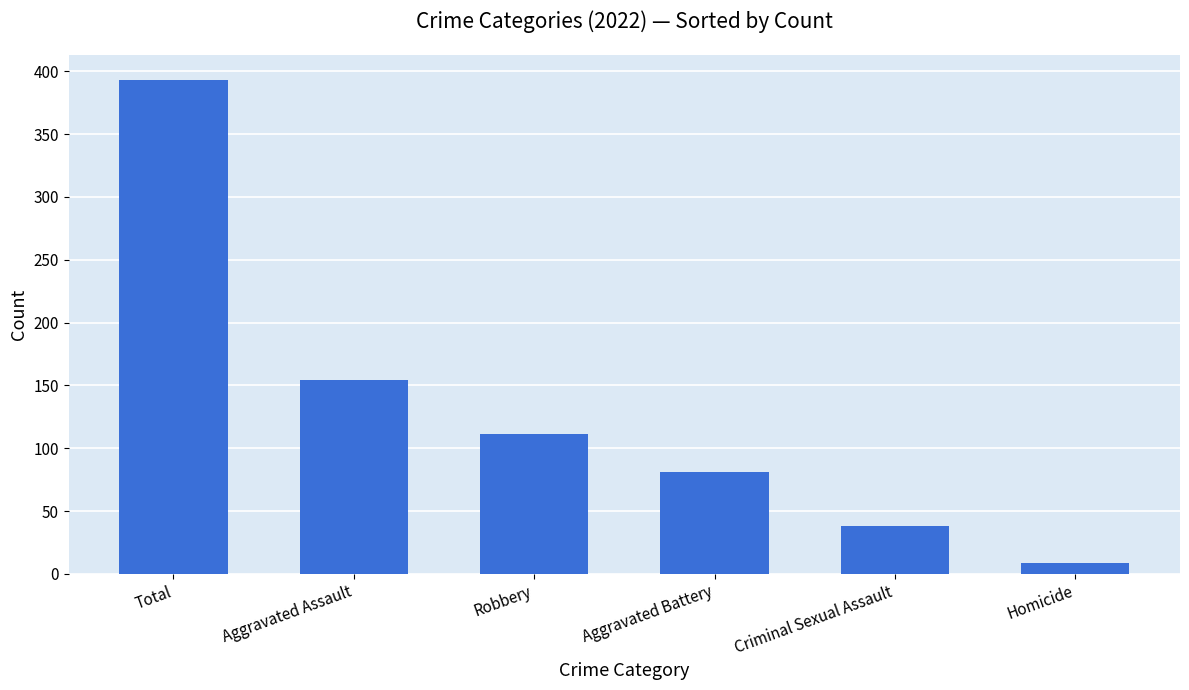

List the labels in order of value, largest first.

Total, Aggravated Assault, Robbery, Aggravated Battery, Criminal Sexual Assault, Homicide